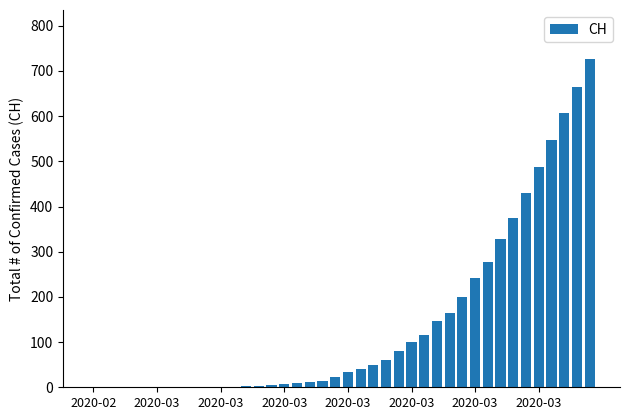

What is the greatest value displayed?

726